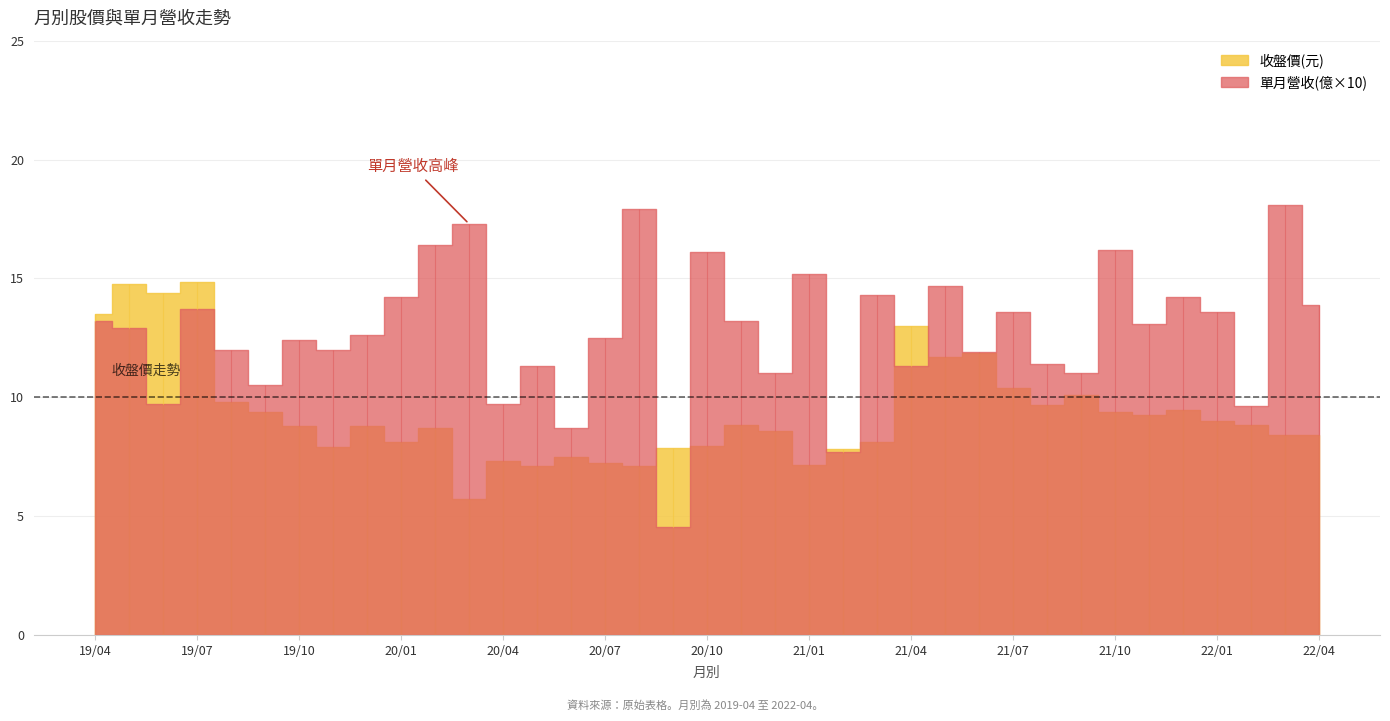

Between 2020-03 and 2021-02, which is larger?

2020-03